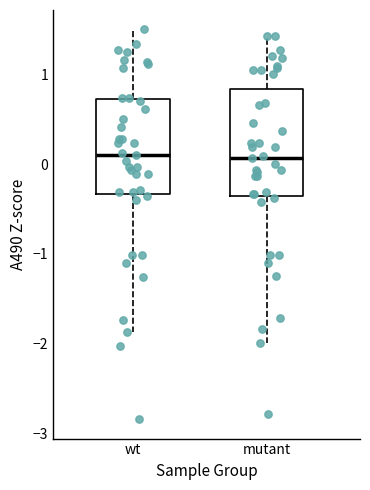

Reading left to right, transcribe this box plot: for each box, give where its median line is, the range the box spans, and where its two whiskers end, as read against the y-axis. The values are not printed on the chart, so give them approximately, as read against the axis.

wt: median 0.1, box -0.3 to 0.7, whiskers -1.9 to 1.5
mutant: median 0.1, box -0.4 to 0.8, whiskers -2.0 to 1.4